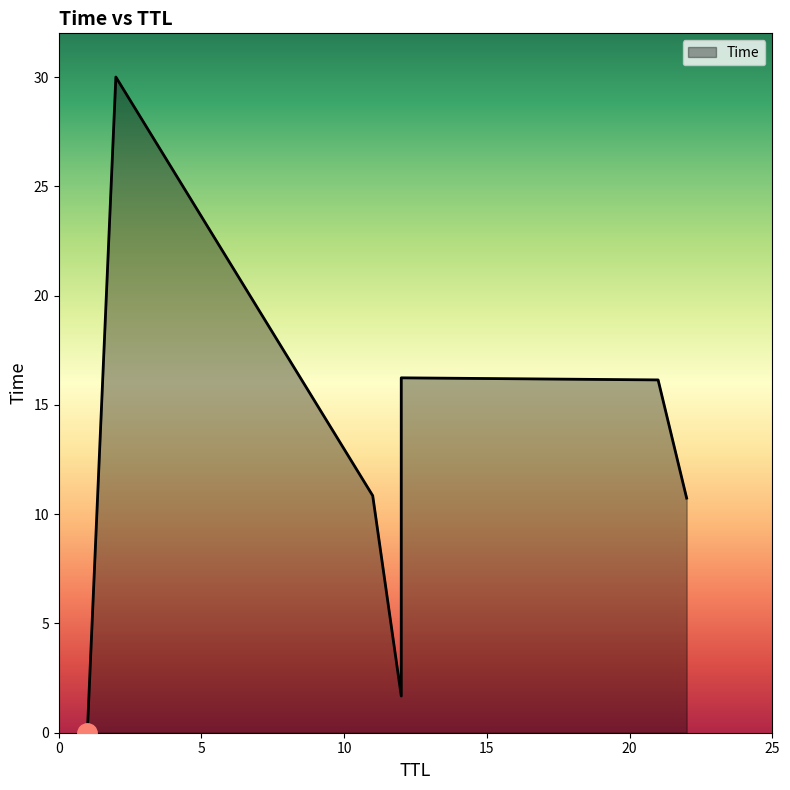

True or false: the data has more than 2 interior local peaks.

False